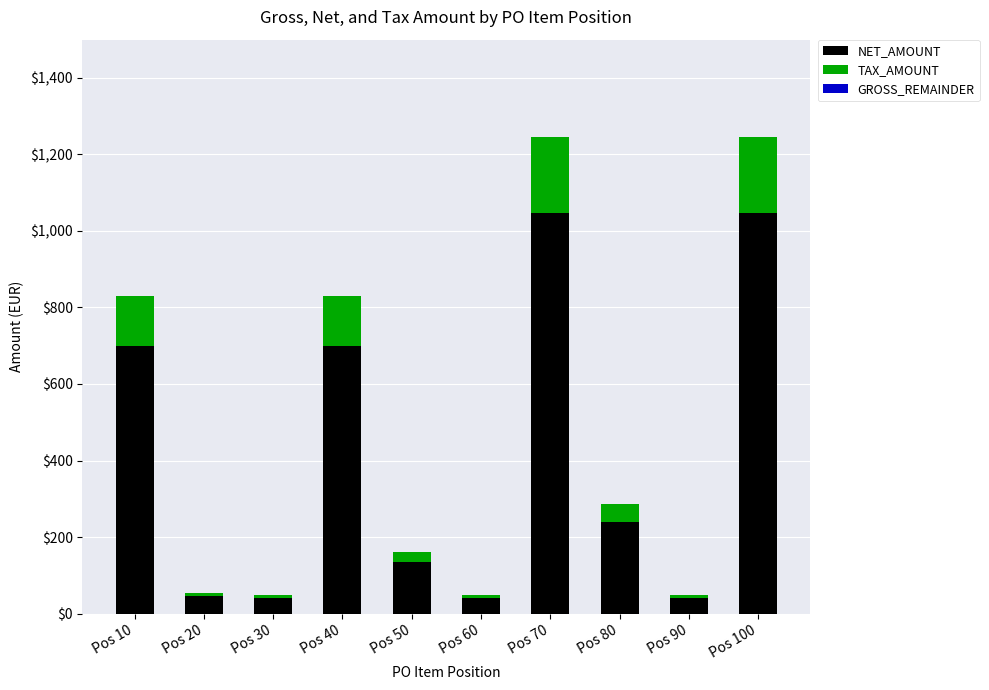

What is the total value across all series at Pos 70?

1245.9